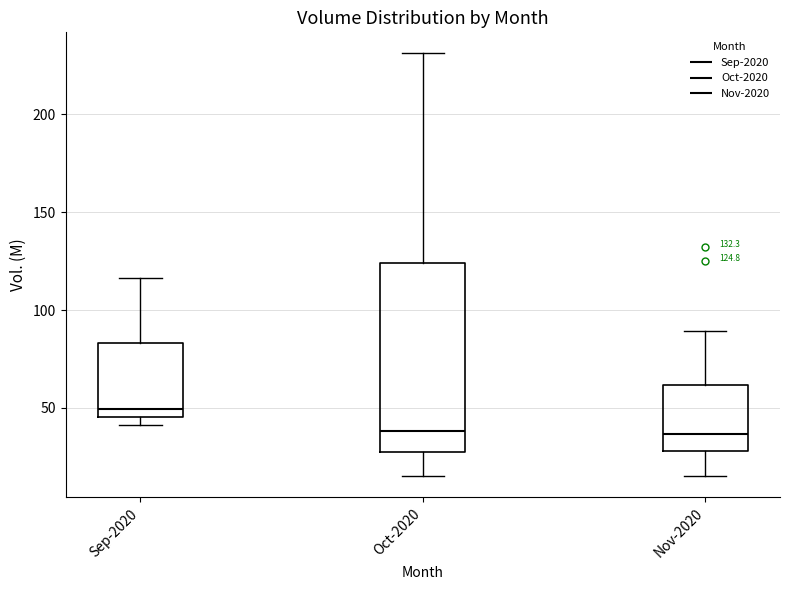

Which box has the highest median line?

Sep-2020